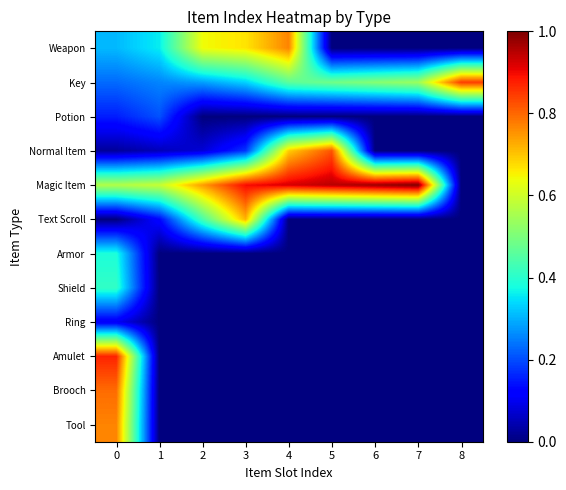

Which series has the largest total across all categories?

Magic Item